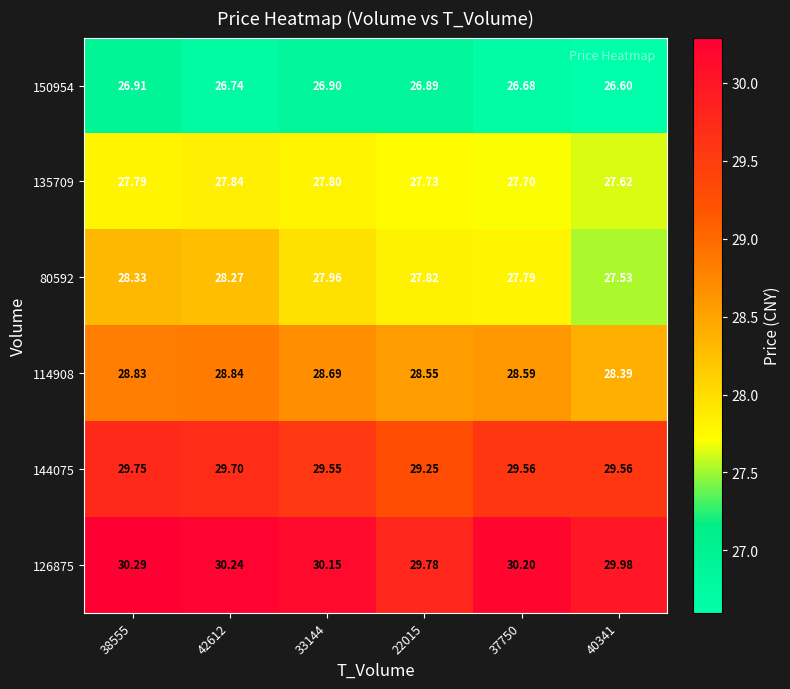

Is the value of 150954 at 42612 greater than the value of 80592 at 33144?

No